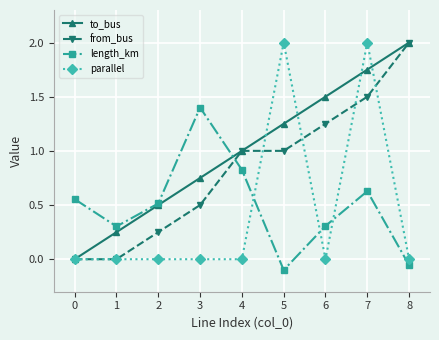

How many times do parallel and length_km cross each other?

3